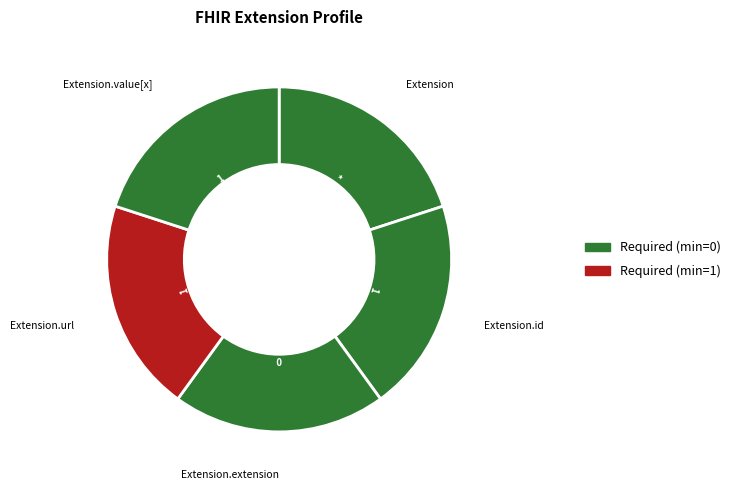

Count the number of slices in the pie.

5